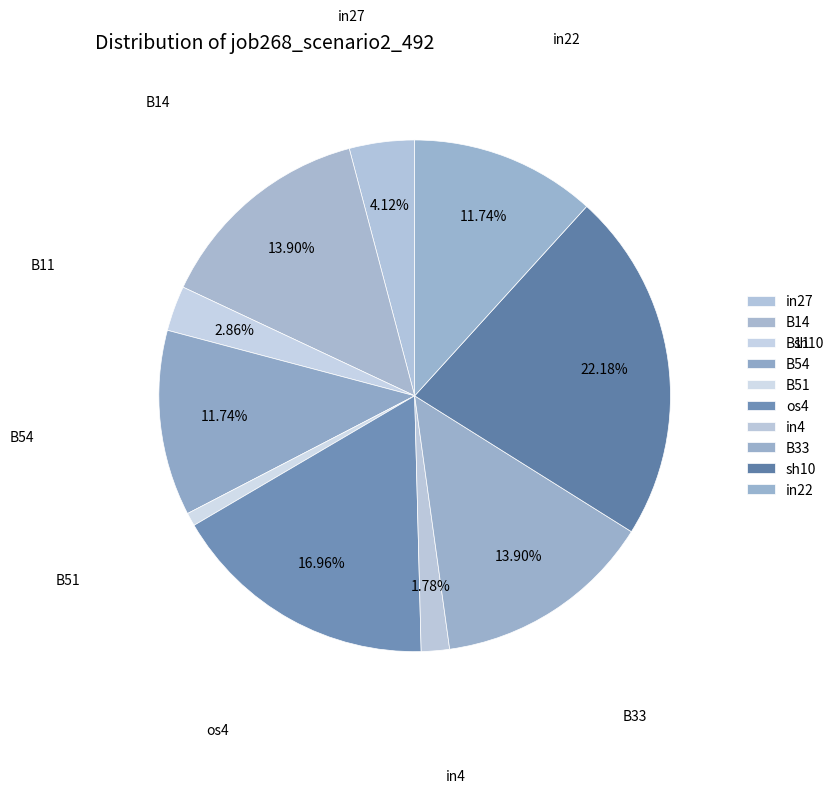

Does any single category account for the majority?

No